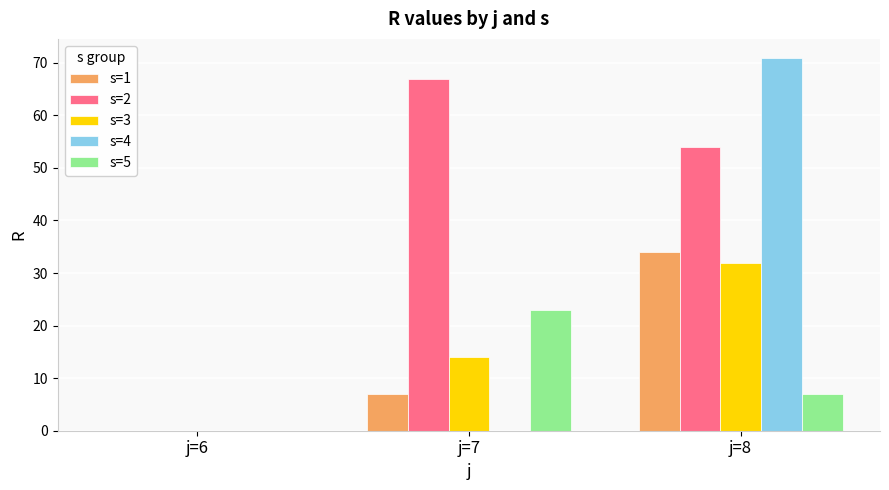

Reading left to right, extract all data points from this chart.

s=1: 0	7	34
s=2: 0	67	54
s=3: 0	14	32
s=4: 0	0	71
s=5: 0	23	7